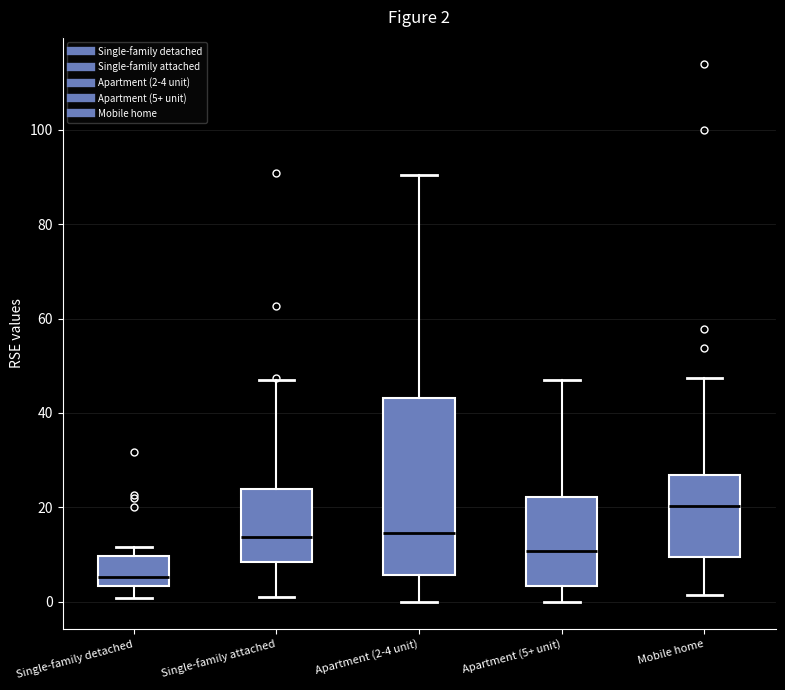

Which box is the tallest, from its lower edge to its upper edge?

Apartment (2-4 unit)